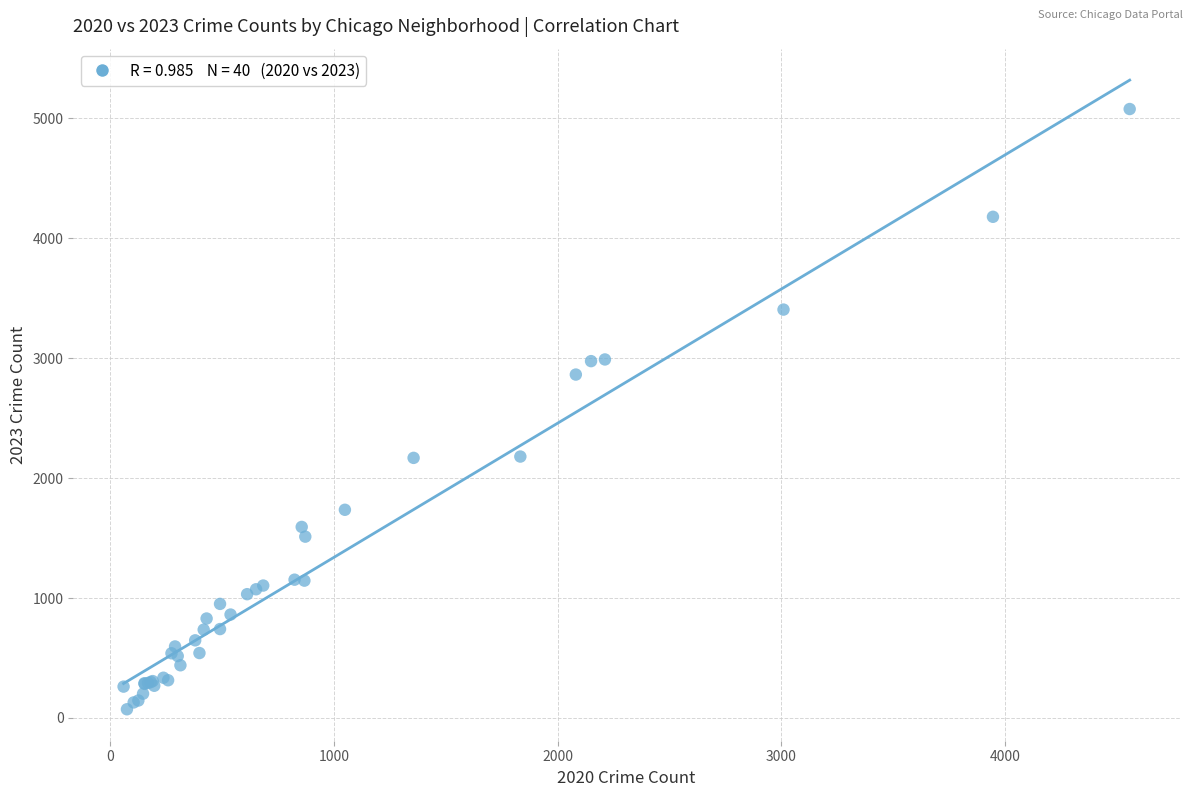

What Y value in the scatter plot is closest to 2575?

2864